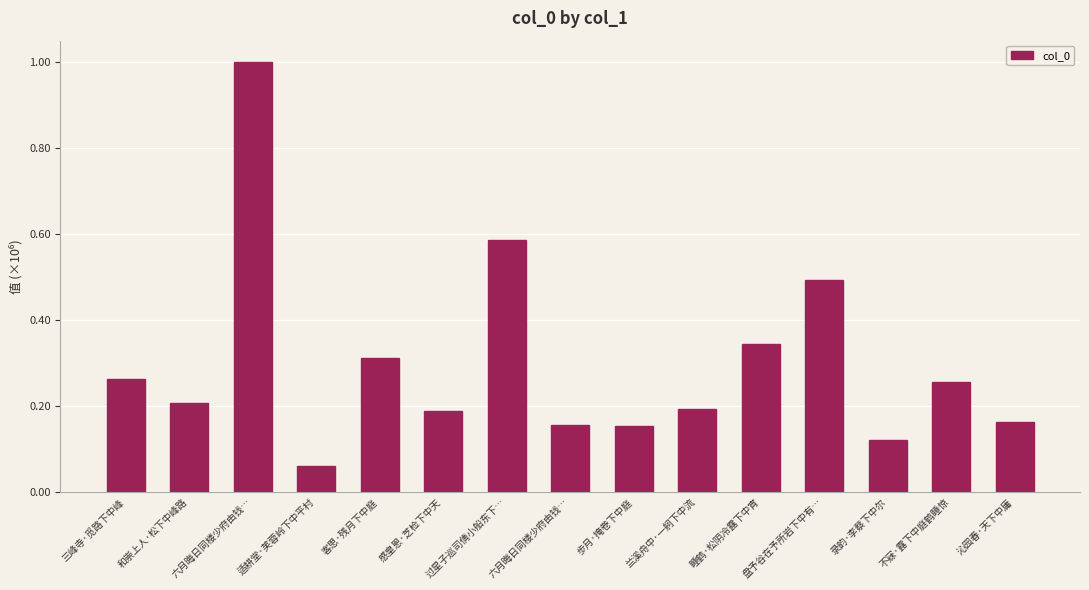

At which label is the value closest to 530409?

盘予谷在予所岩下中有…